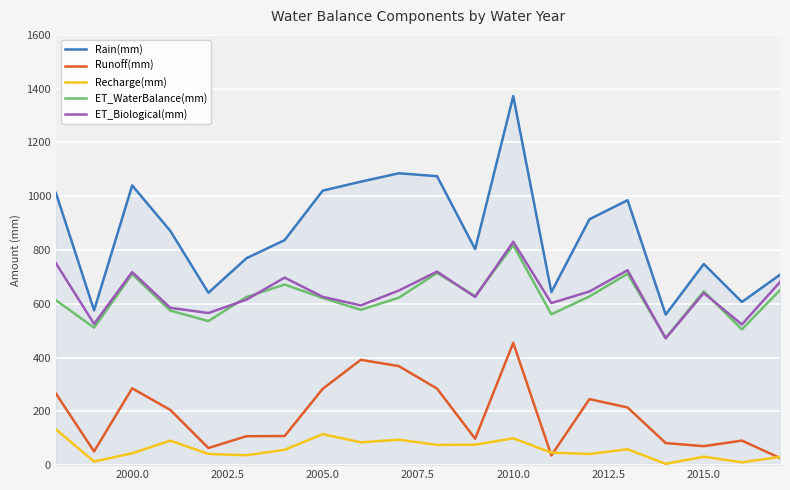

Which series has the widest spread of values?

Rain(mm)